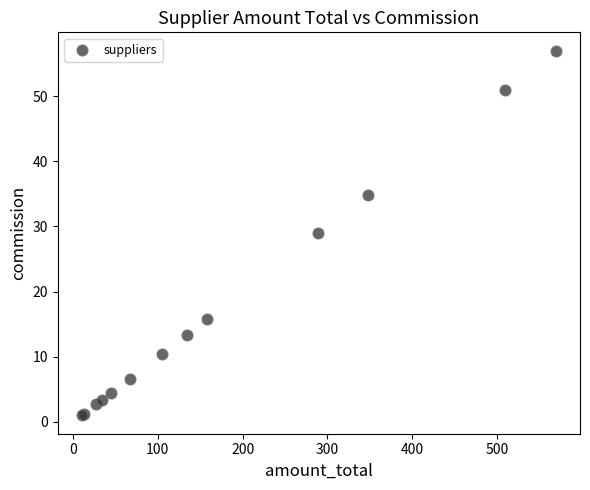

What Y value in the scatter plot is closest to 28?

28.9